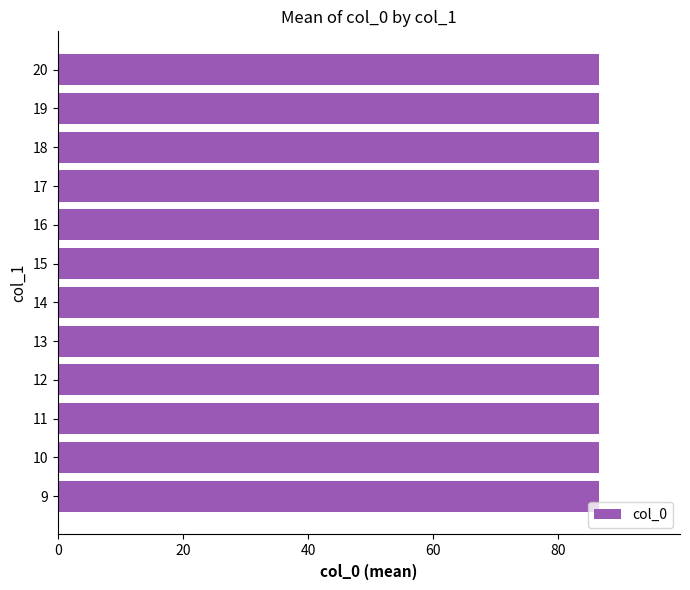

Does the chart contain stacked bars?

No